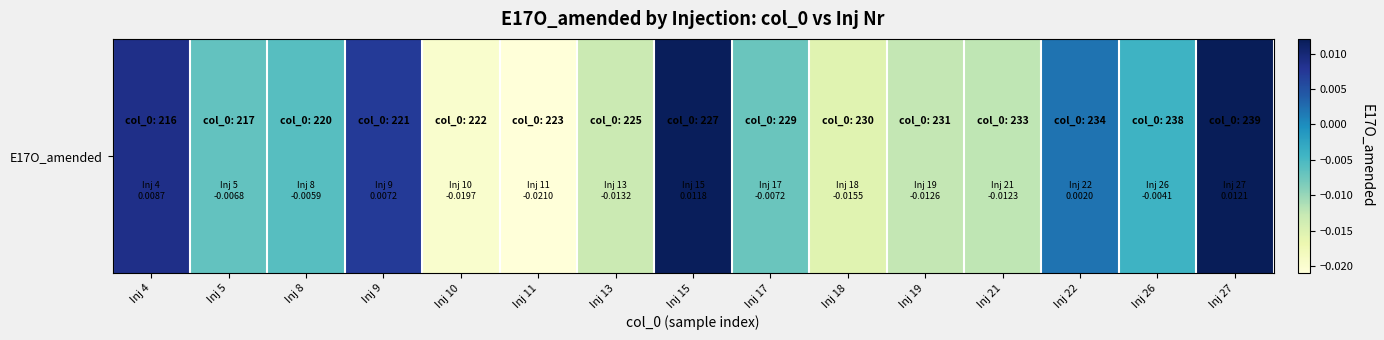

Where is the data nearest to the value 0?

Inj 22